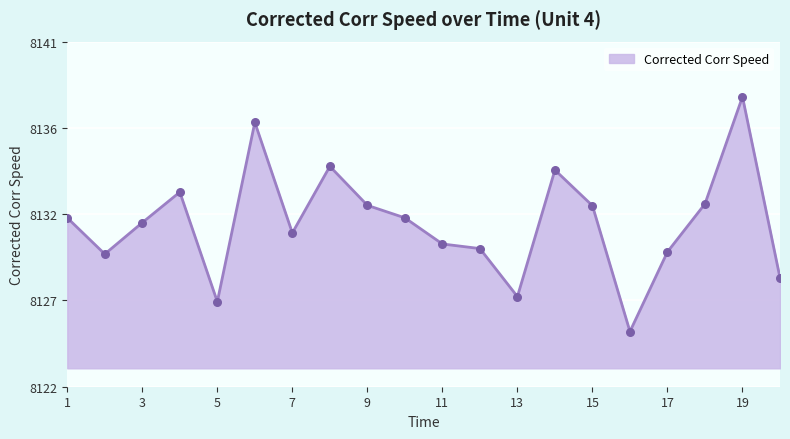

Is this an area chart (filled region under the line)?

Yes